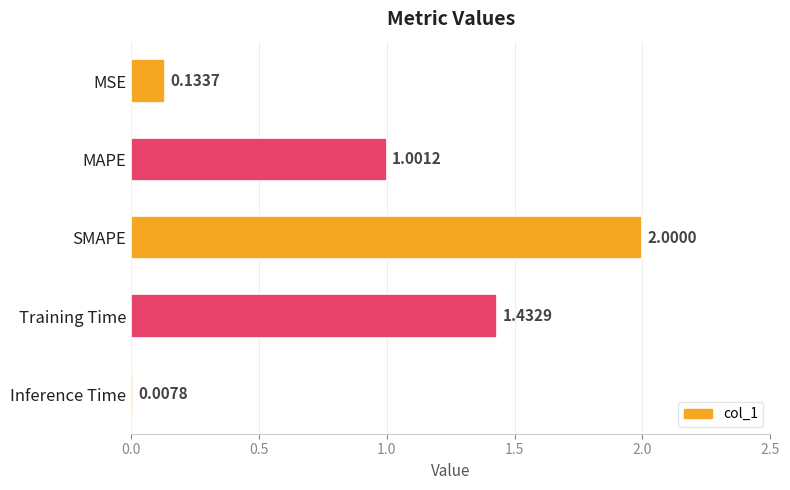

Which label corresponds to the largest value in the chart?

SMAPE